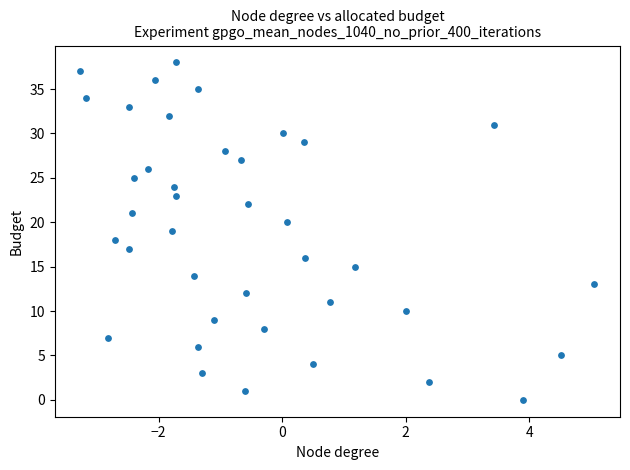

What is the range of Y values (max minus min)?

38